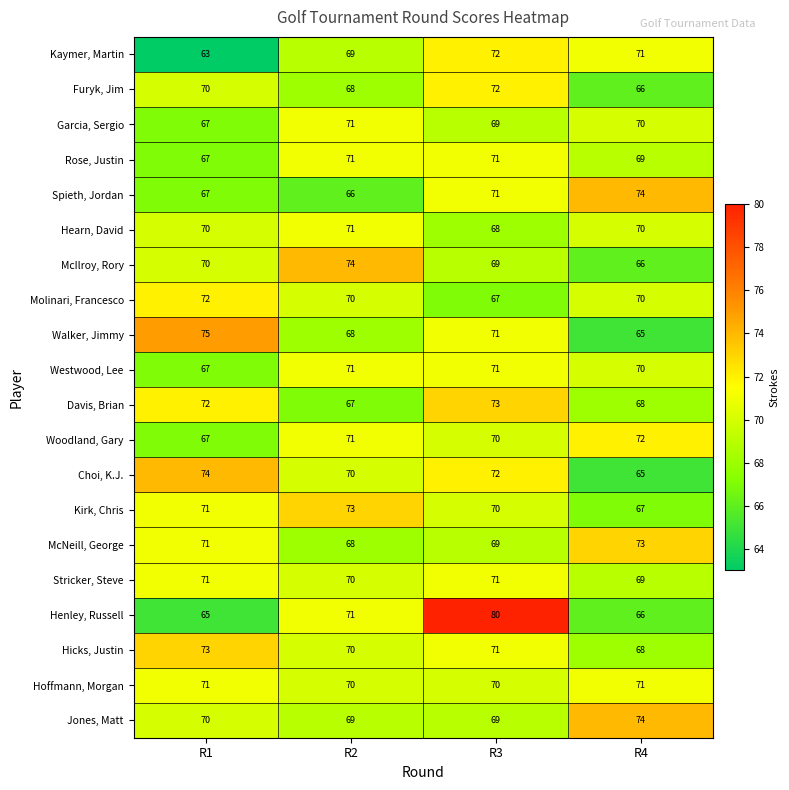

Count the number of categories in the chart.

4